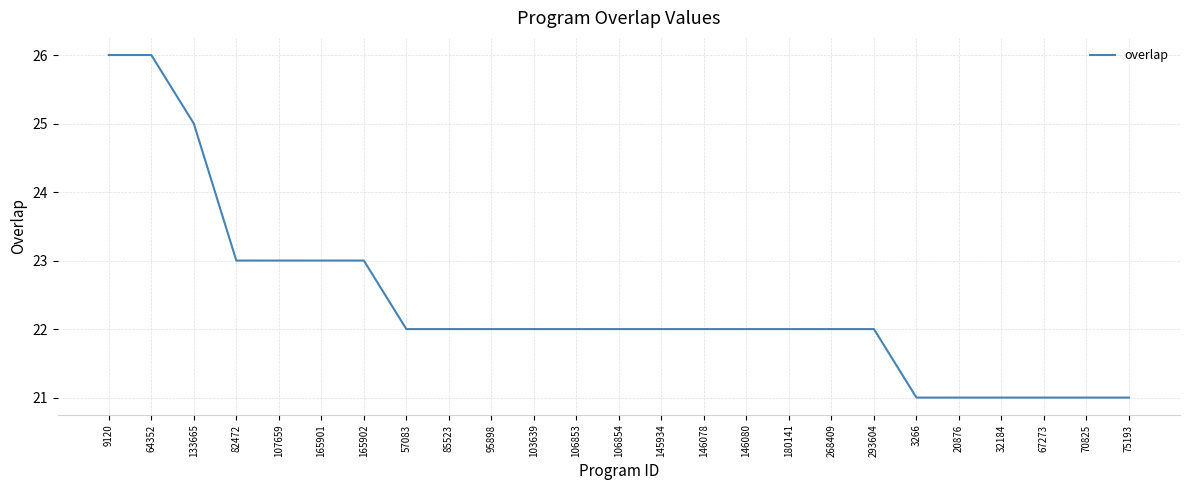

What position from the left is 32184?

22